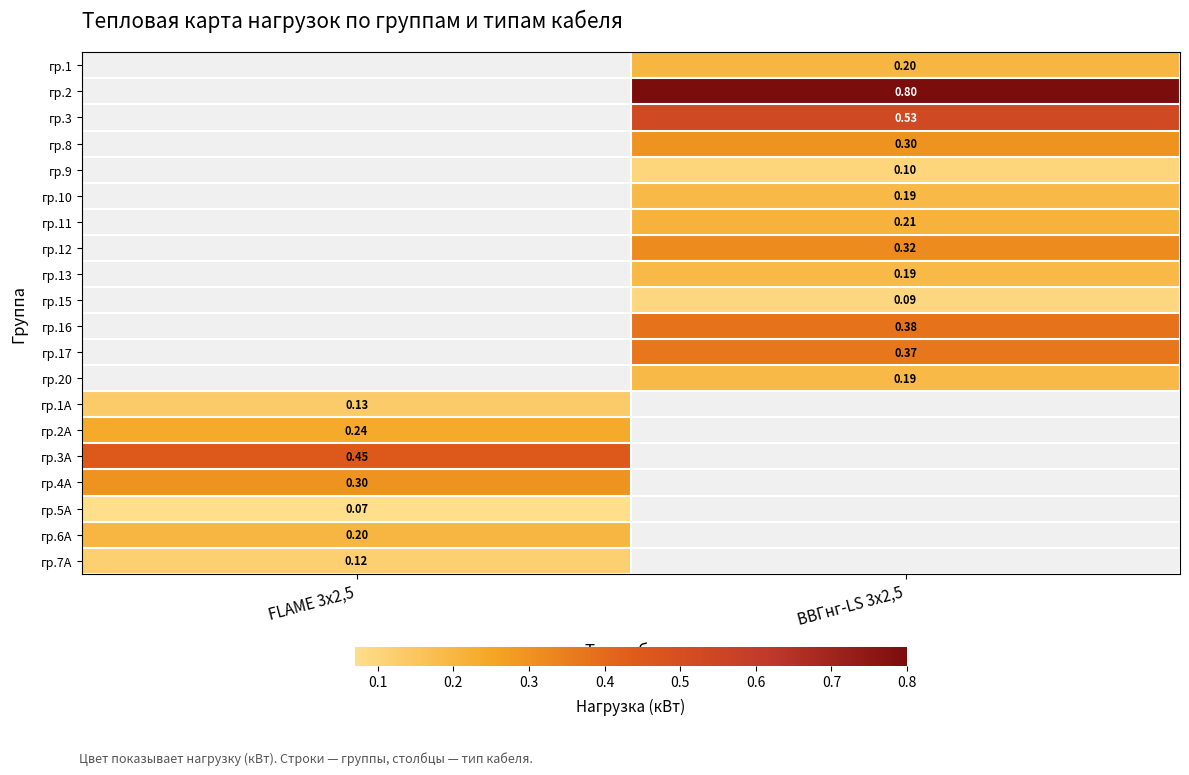

Is the value of гр.2А at FLAME 3х2,5 greater than the value of гр.13 at ВВГнг-LS 3х2,5?

Yes